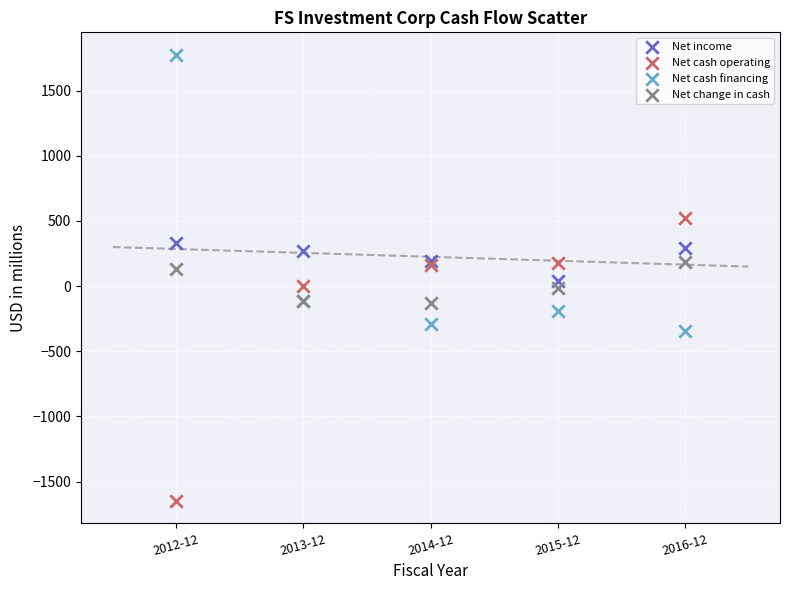

Which series reaches the maximum Y coordinate?

Net cash financing